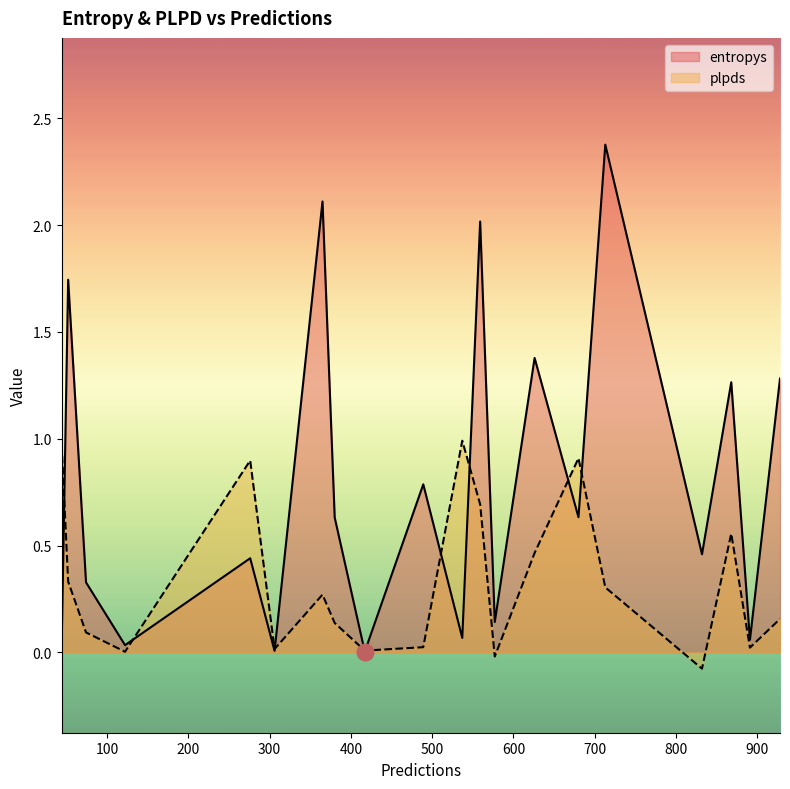

What is the smallest value displayed?

-0.1